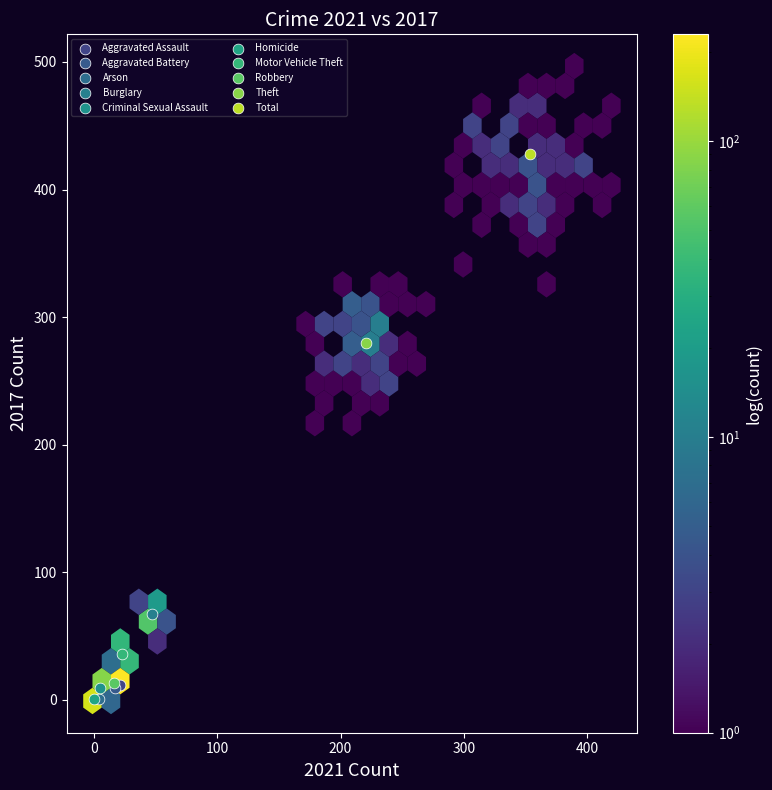

Which series reaches the maximum Y coordinate?

Total